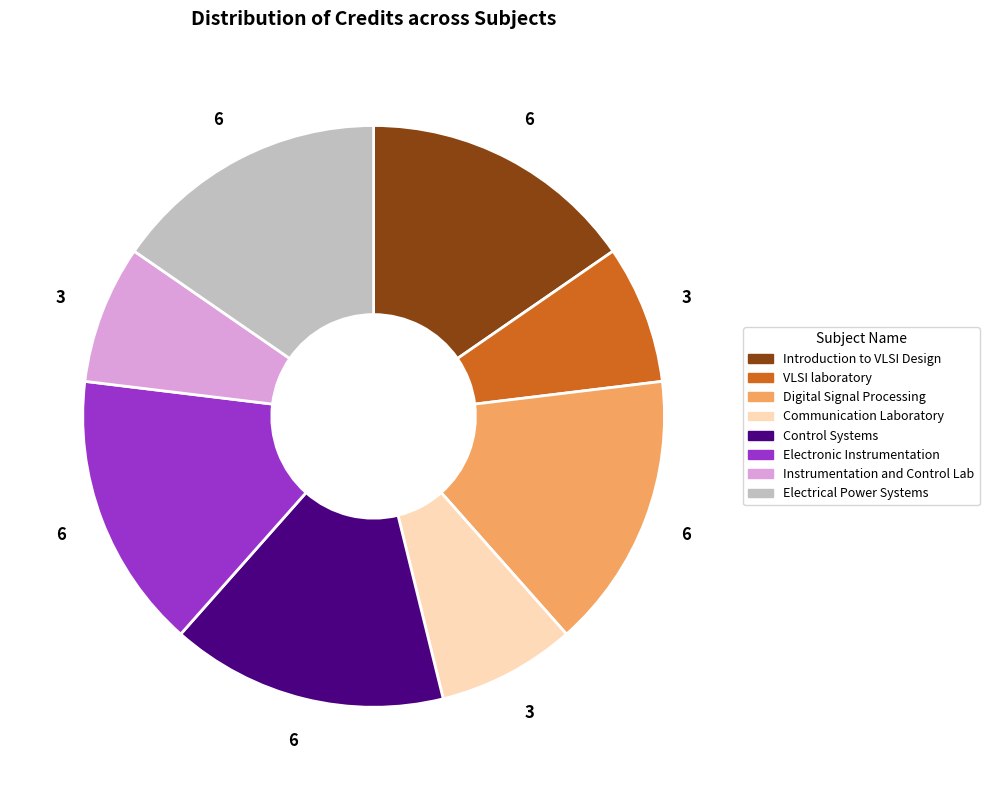

Does any single category account for the majority?

No